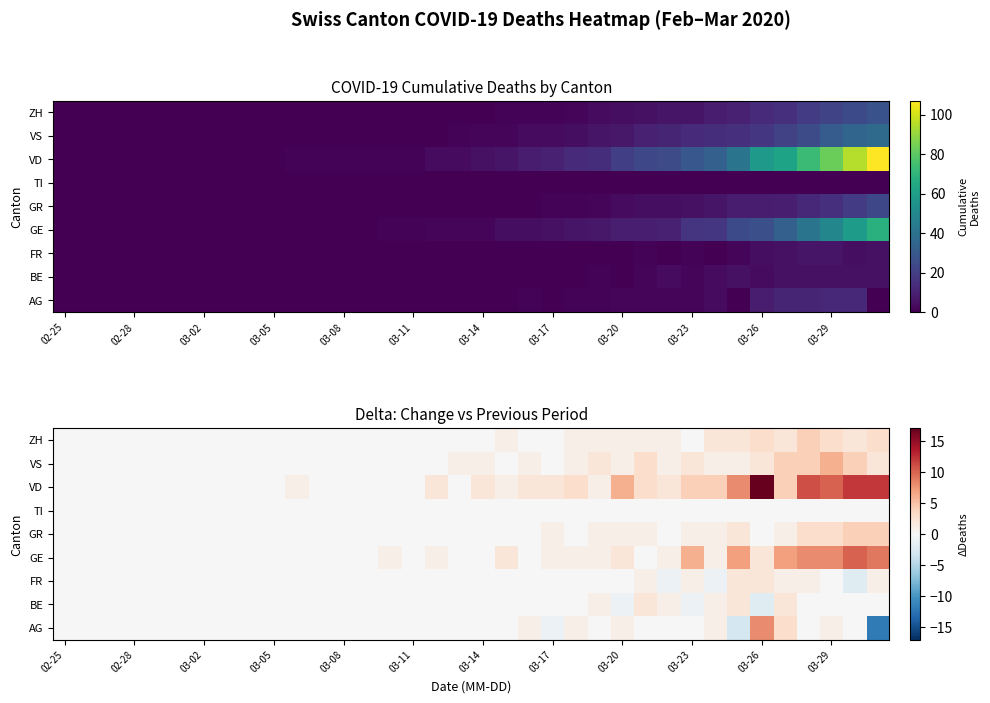

What is the difference between the maximum and minimum values in the VS series?

6